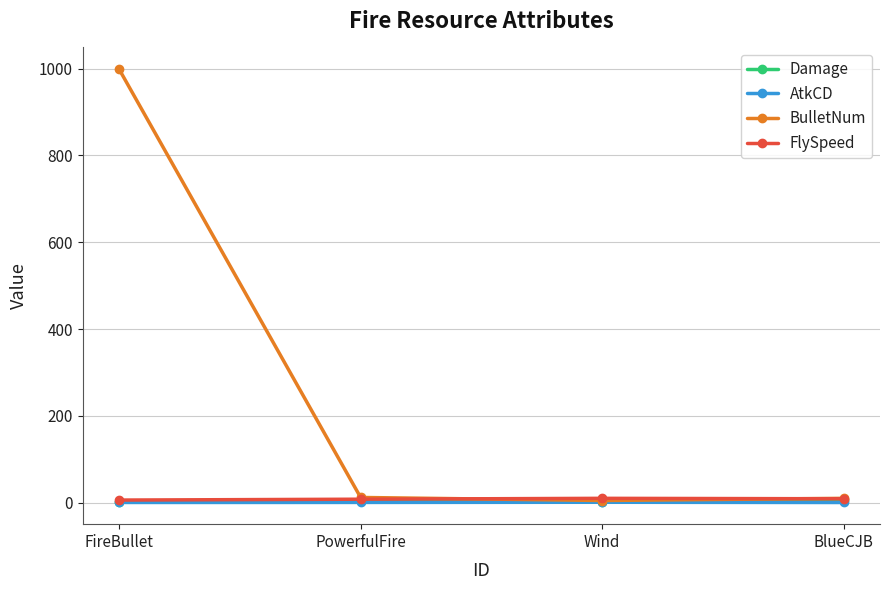

Which series has the widest spread of values?

BulletNum